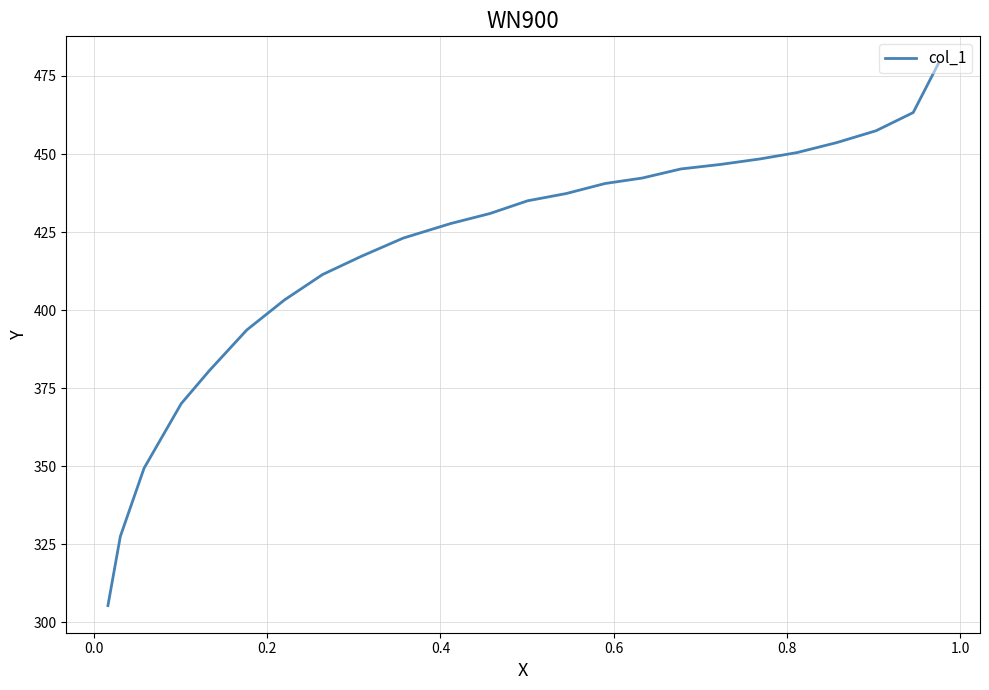

What is the minimum value shown in the chart?

305.3